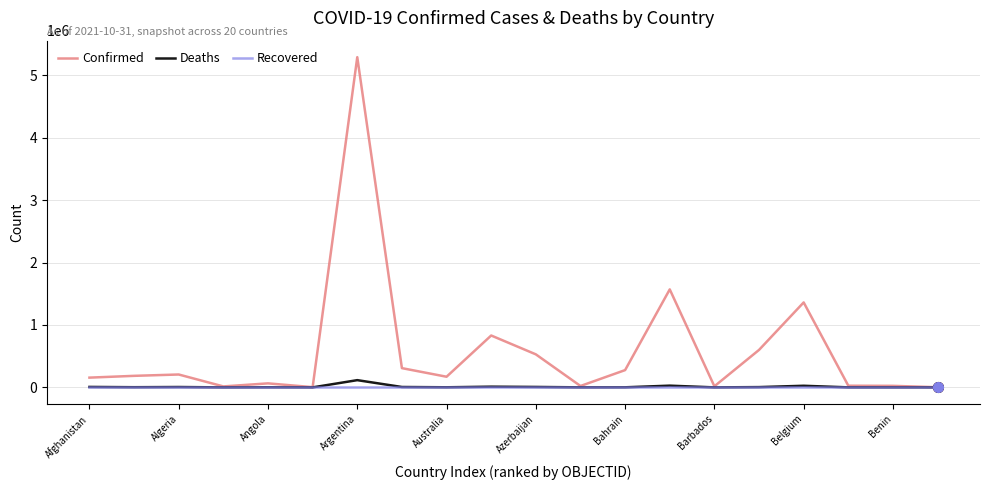

Which series has the widest spread of values?

Confirmed